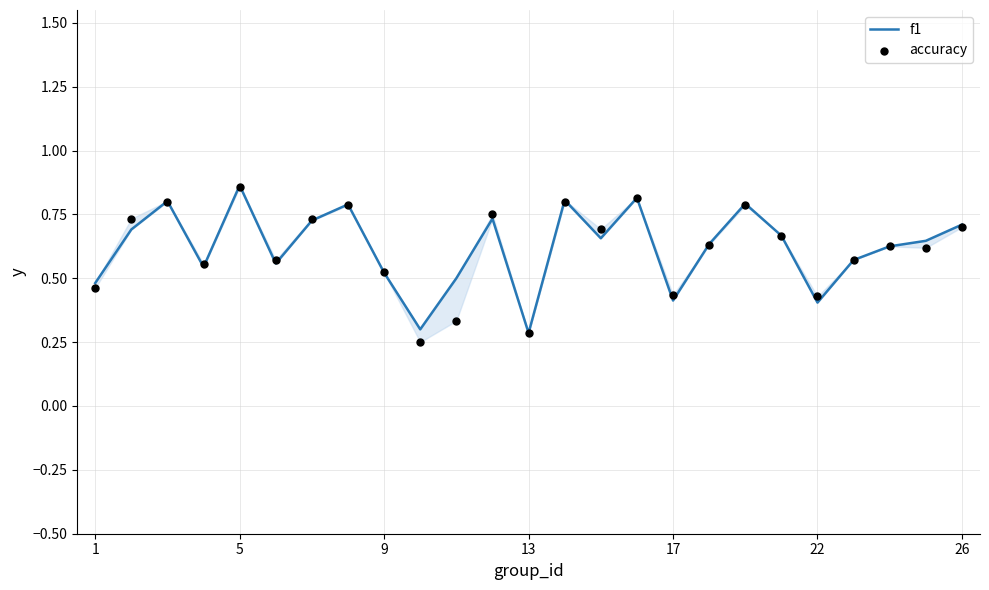

Which series reaches the maximum Y coordinate?

f1